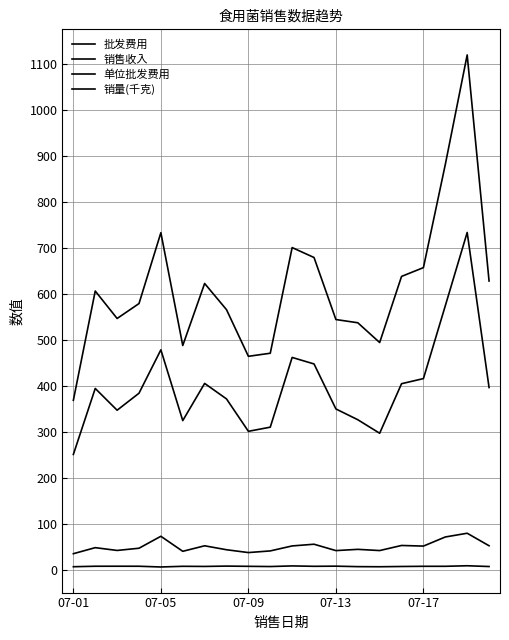

Does the chart display data point markers on the line(s)?

No